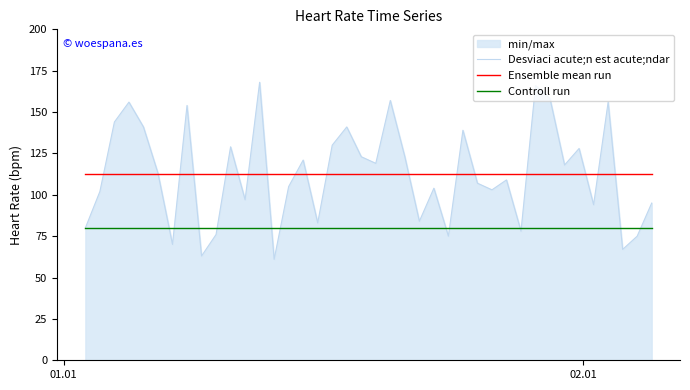

Which series has the largest range (max minus min)?

Desviaci acute;n est acute;ndar